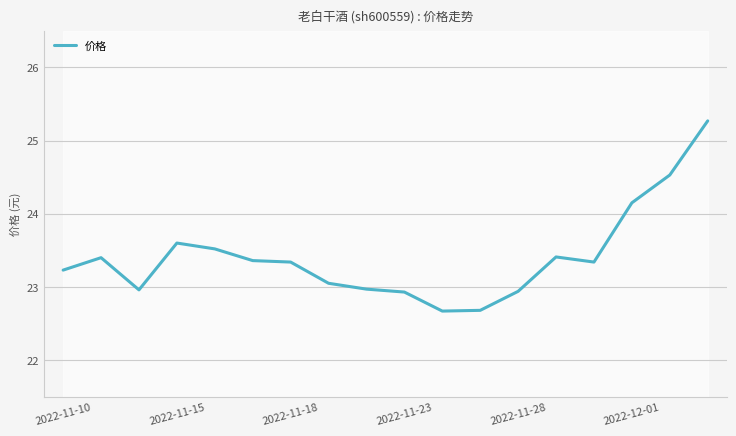

What is the maximum value for 价格?

25.3